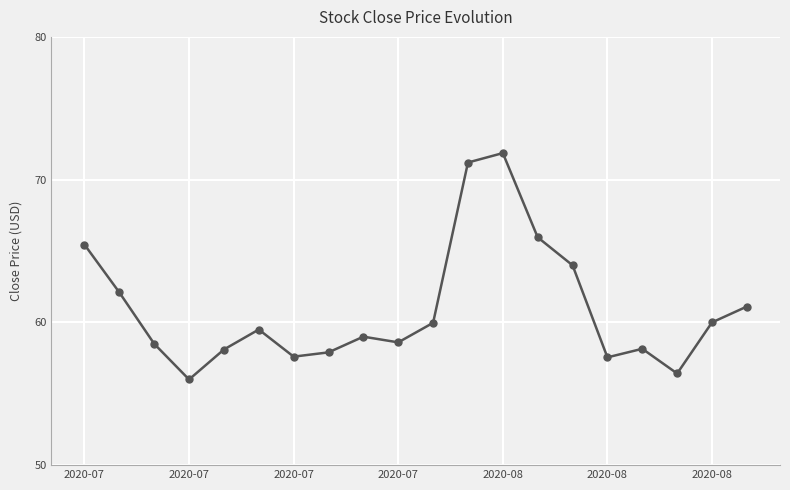

True or false: there are more than 0 points higher than both neighbors.

True